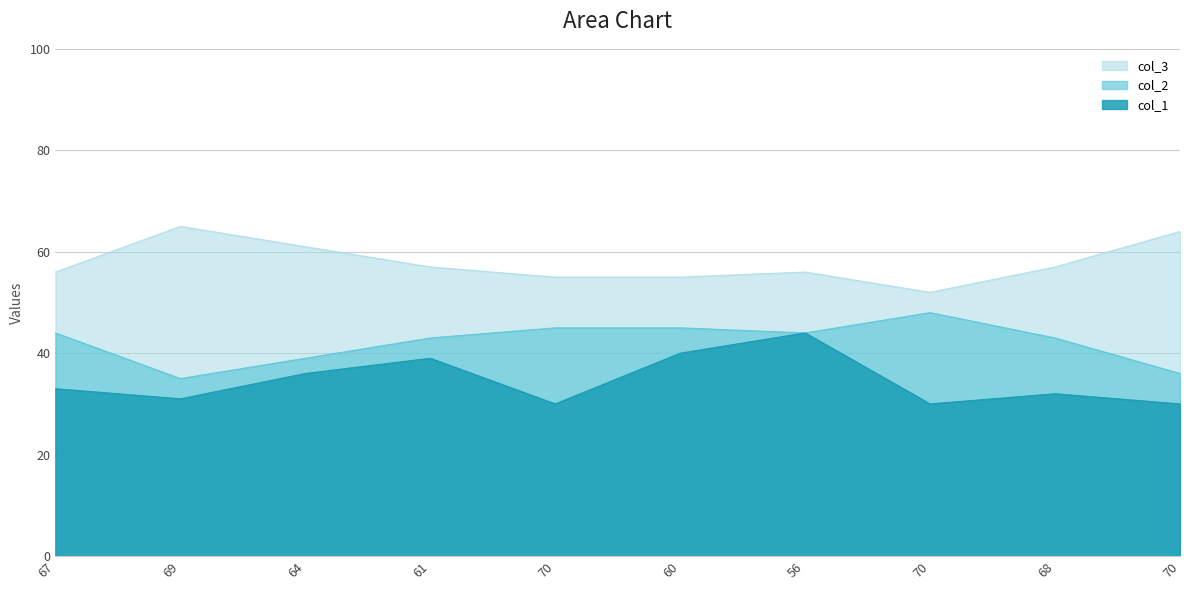

What is the value of the col_1 point at the 8th from the left?

30